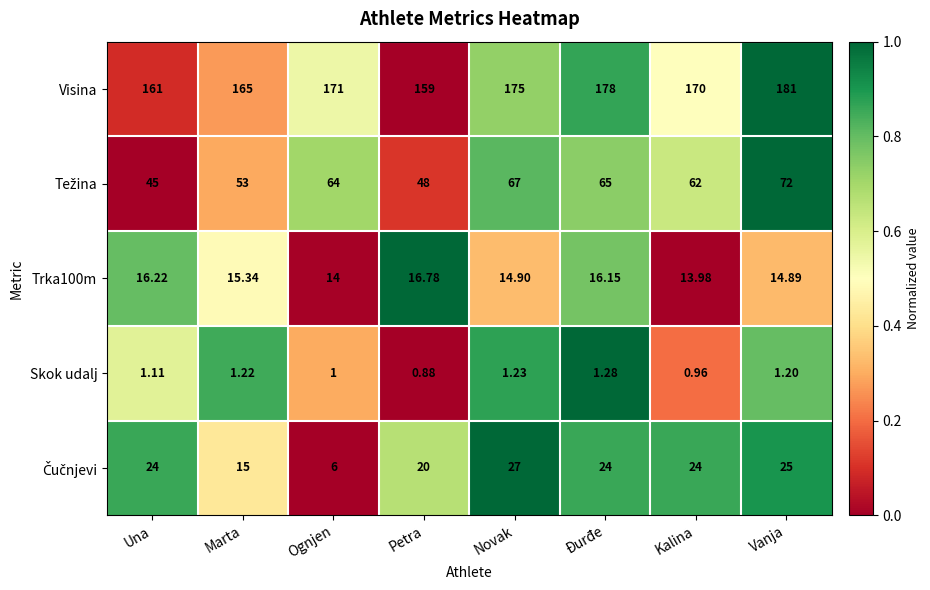

Where does the Skok udalj series first go above 1?

Una